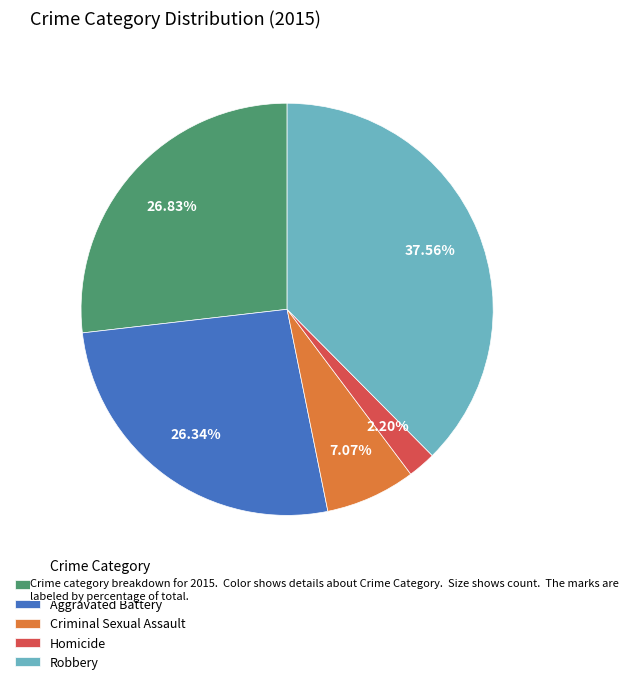

Is it true that Robbery is 38% of the pie?

True